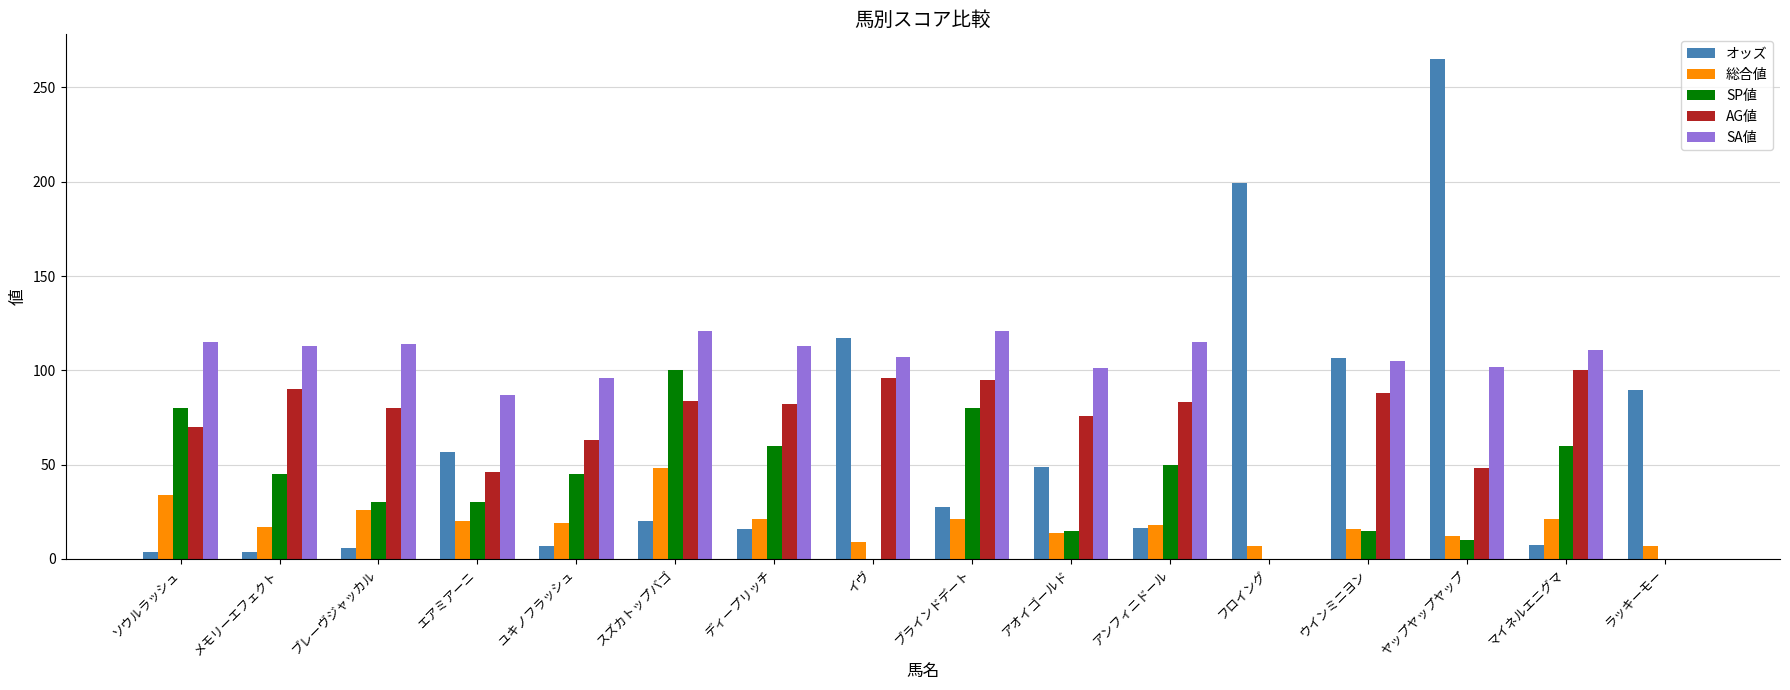

Is the value of SA値 at アンフィニドール greater than the value of 総合値 at エアミアーニ?

Yes